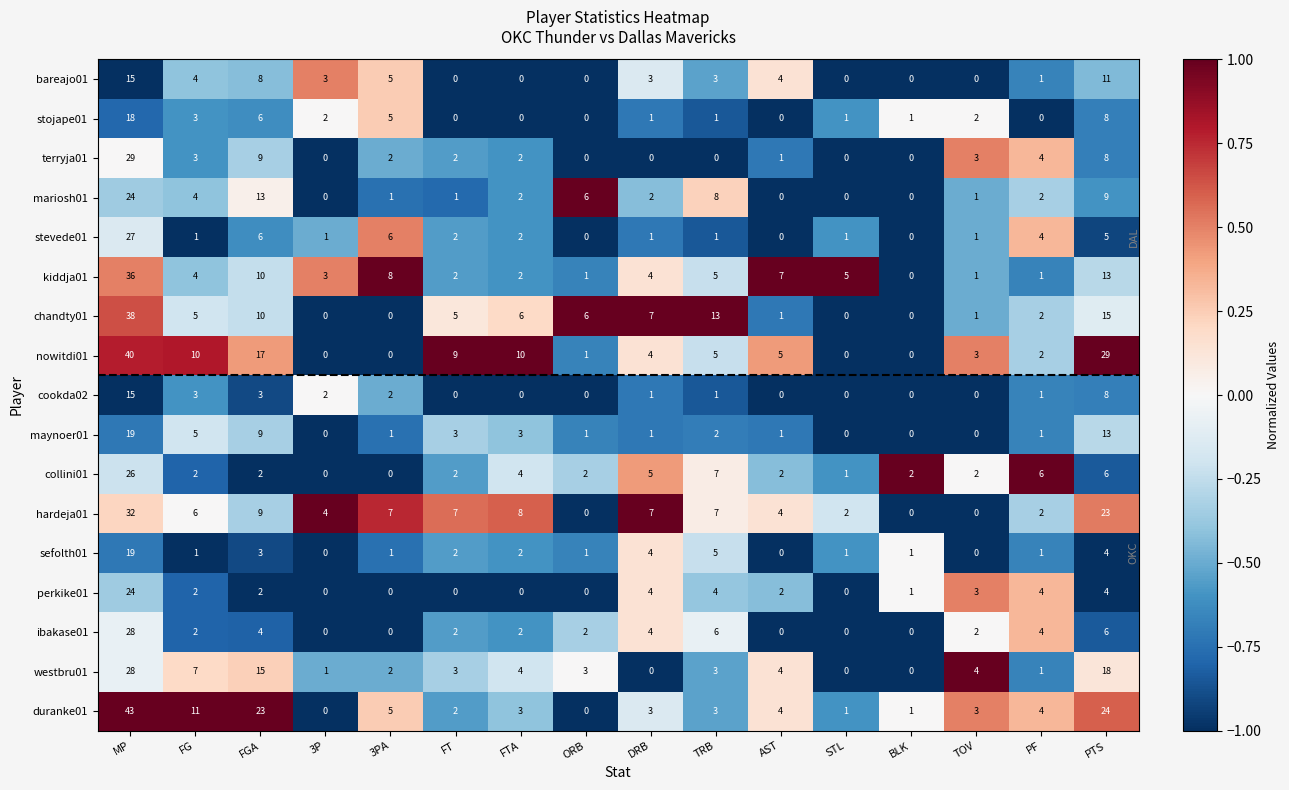

The value of stevede01 at BLK is -16. True or false?

False